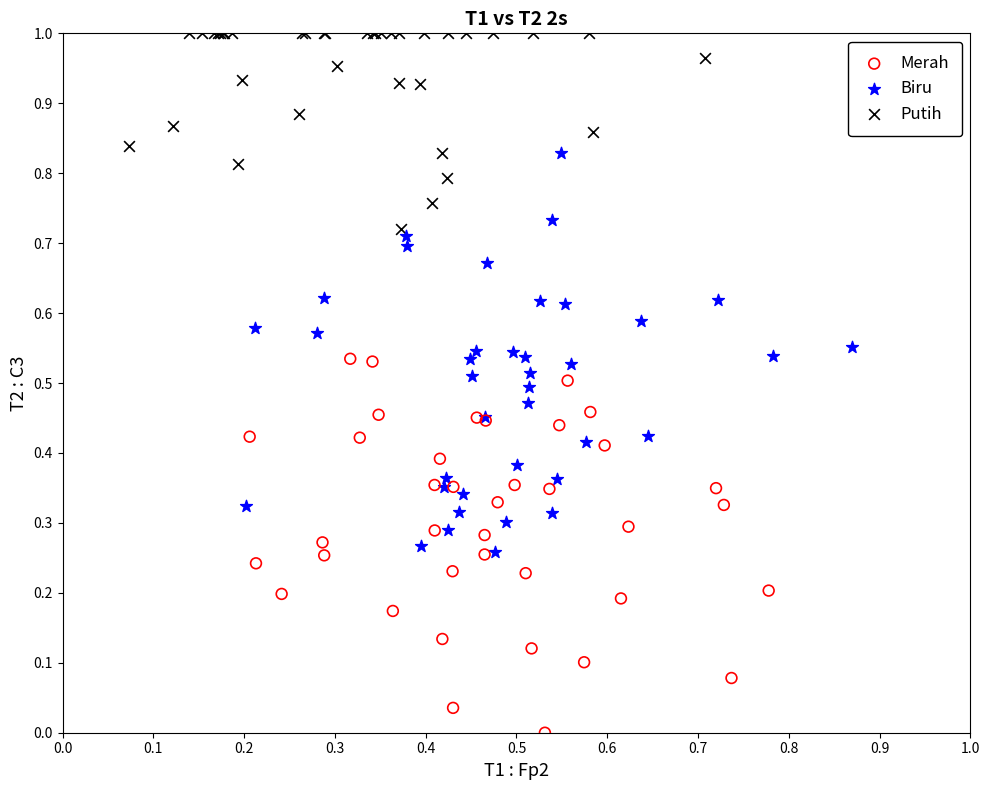

Which series reaches the minimum Y coordinate?

Merah